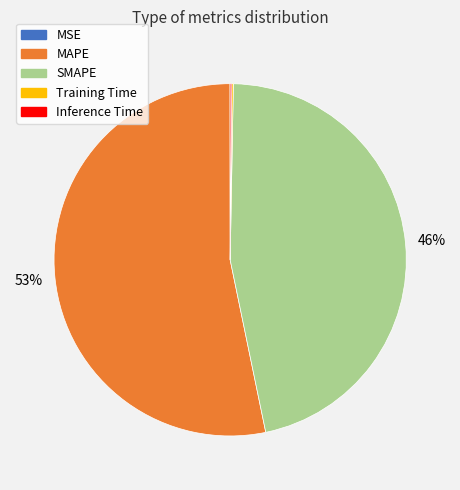

To the nearest percent, what is the average slice percentage?

20%